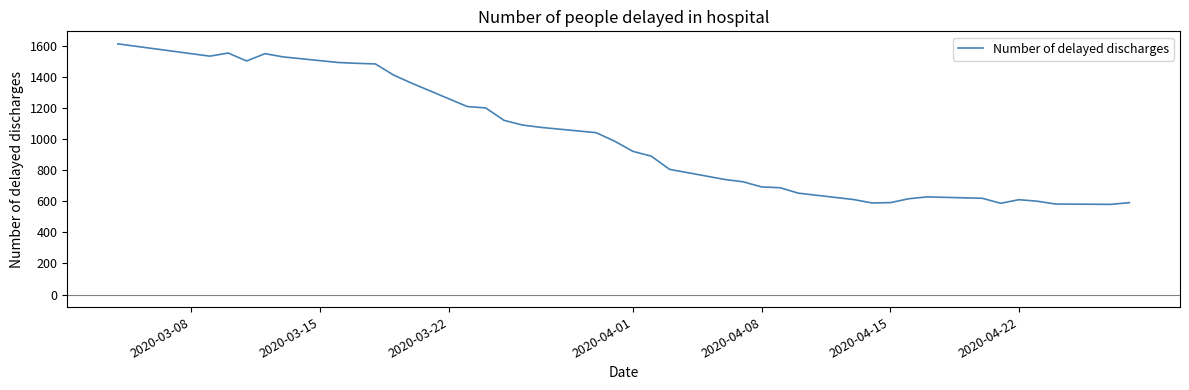

What is the difference between the maximum and minimum values?

1032